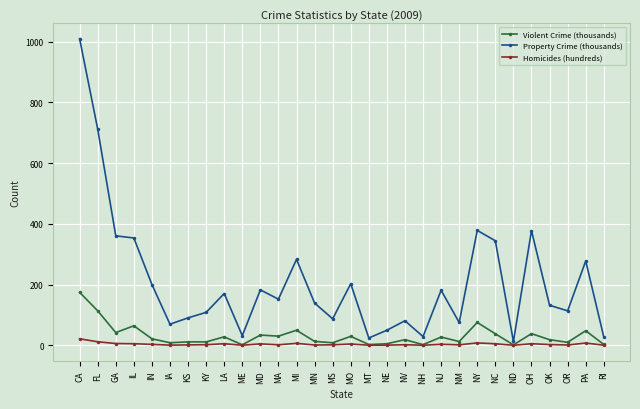

What is the label of the 6th point from the left?

IA